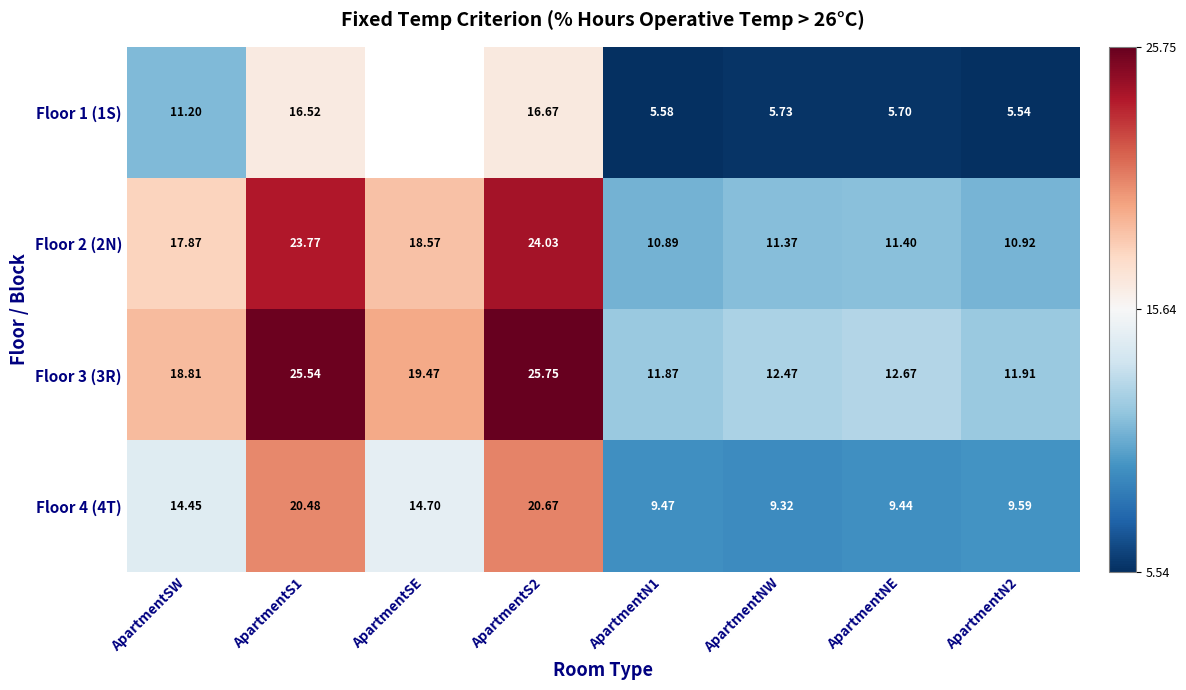

The Floor 2 (2N) series shows 30.4 at ApartmentSW. True or false?

False